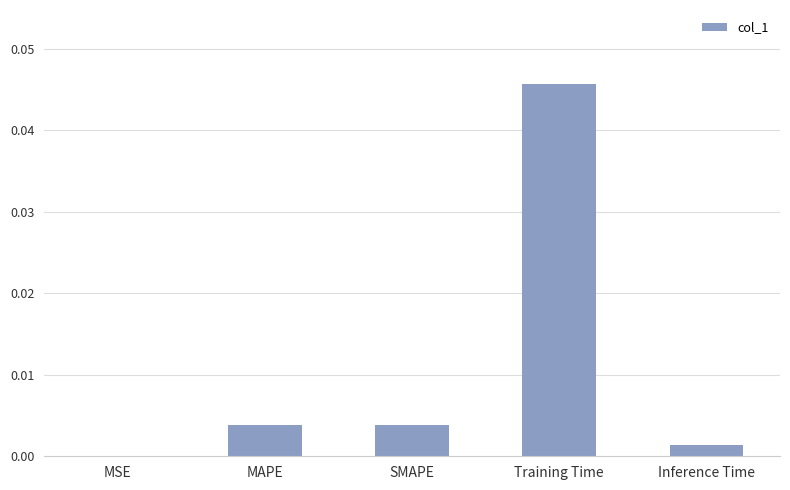

True or false: the data shows 0.0 at Training Time.

True